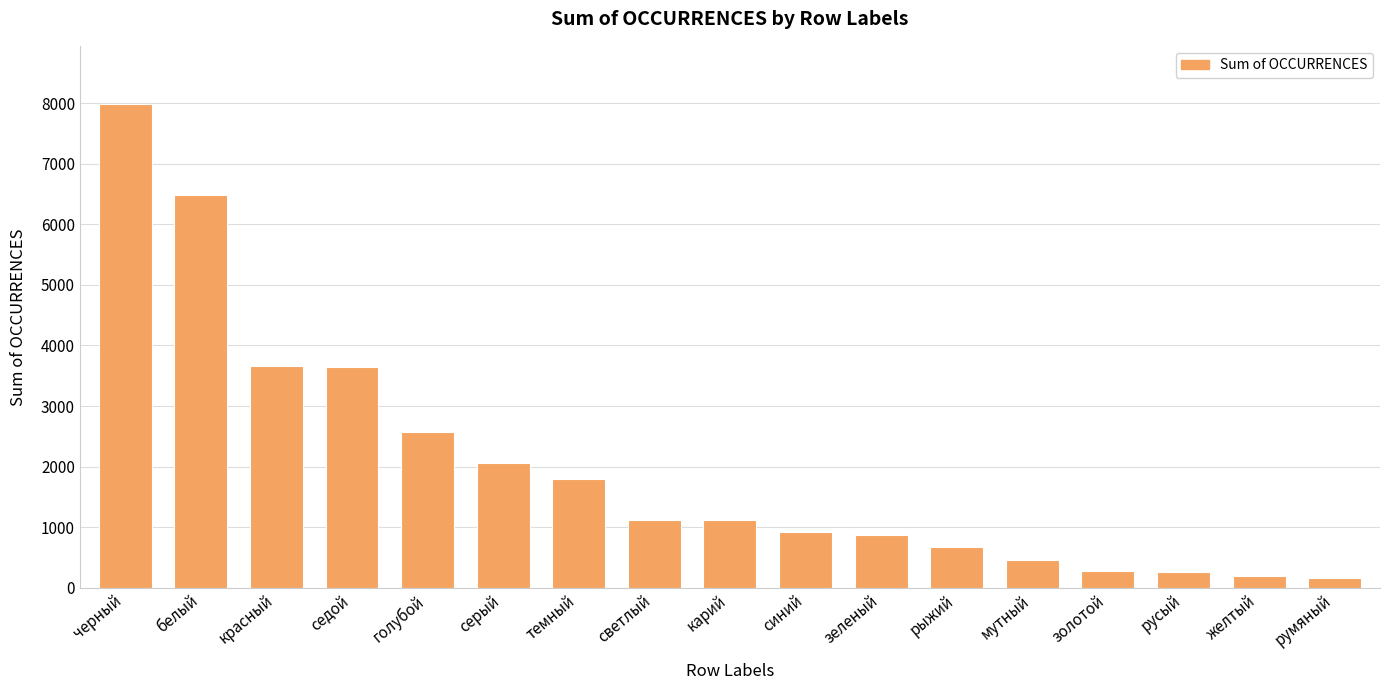

What position from the right is белый?

16